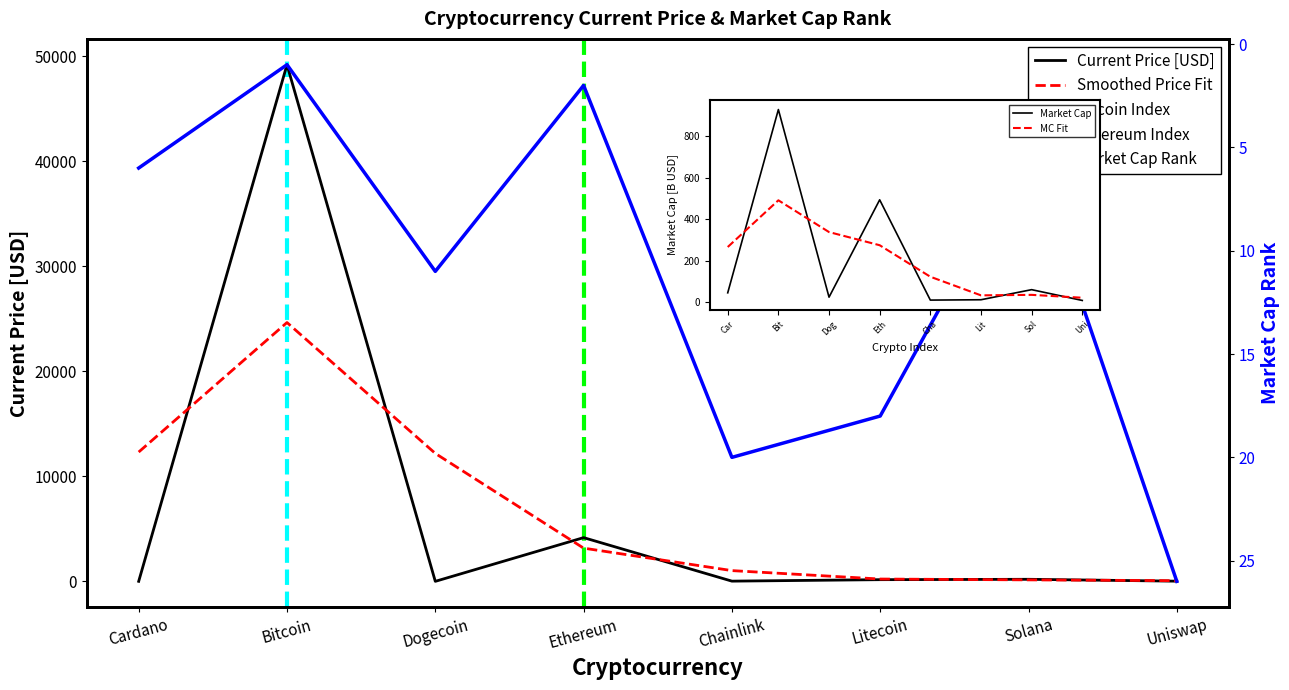

What is the label of the 3rd point from the left?

Dogecoin